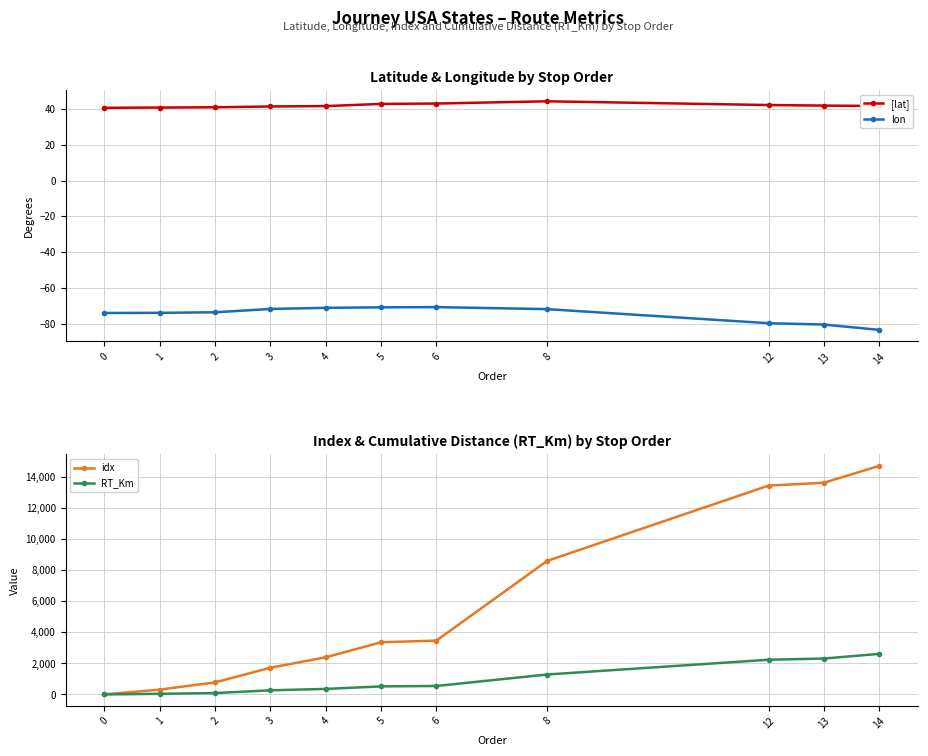

At how many categories does at least one series exceed 2191?

7